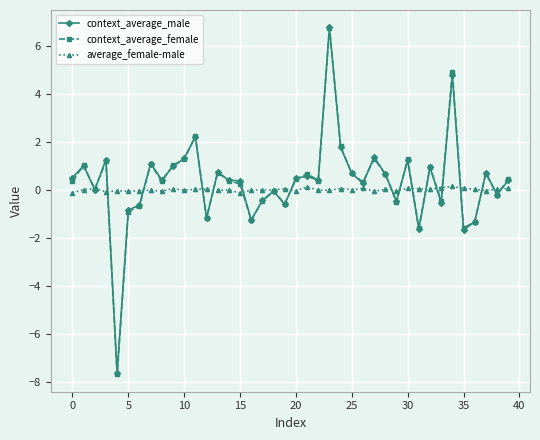

Which series has the largest range (max minus min)?

context_average_female